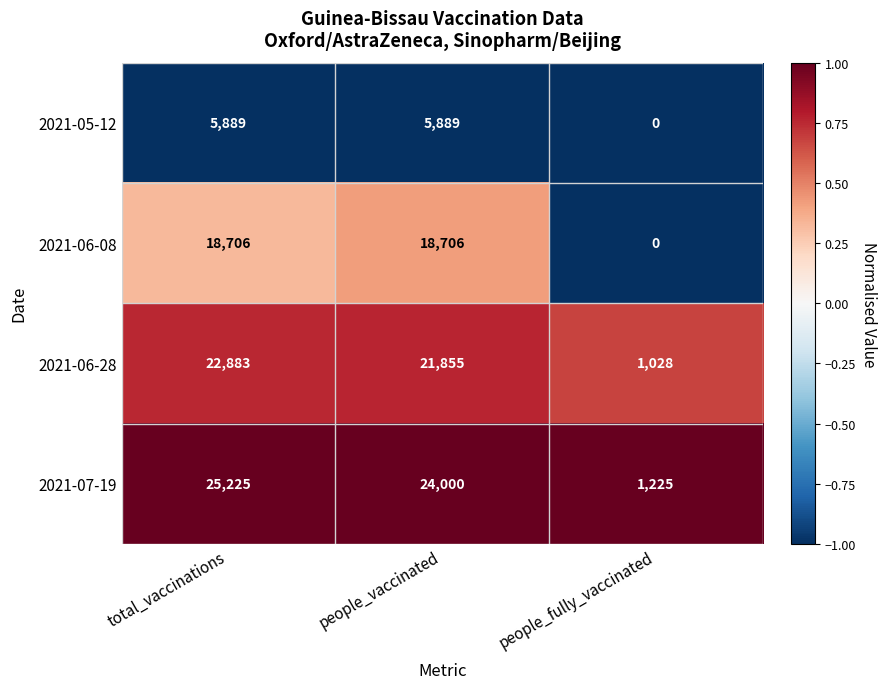

List the series in order of their peak value, highest first.

2021-07-19, 2021-06-28, 2021-06-08, 2021-05-12